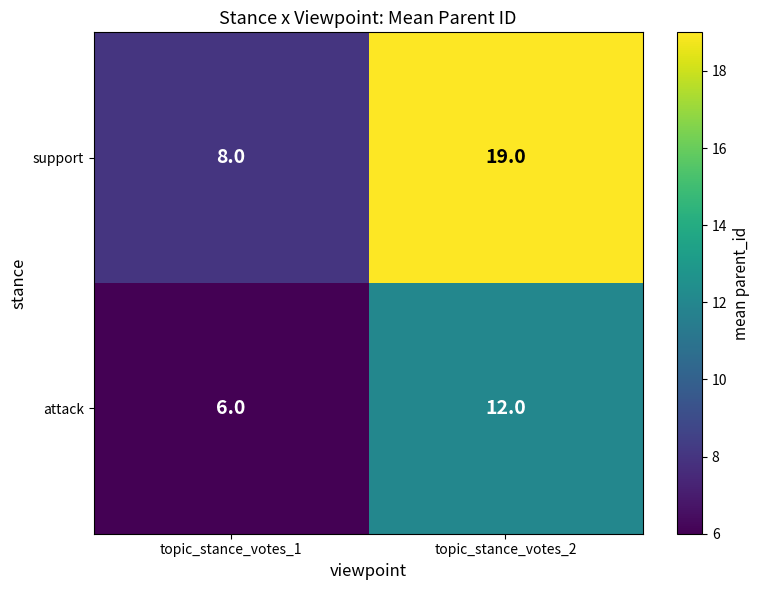

At which label is attack closest to 9?

topic_stance_votes_1